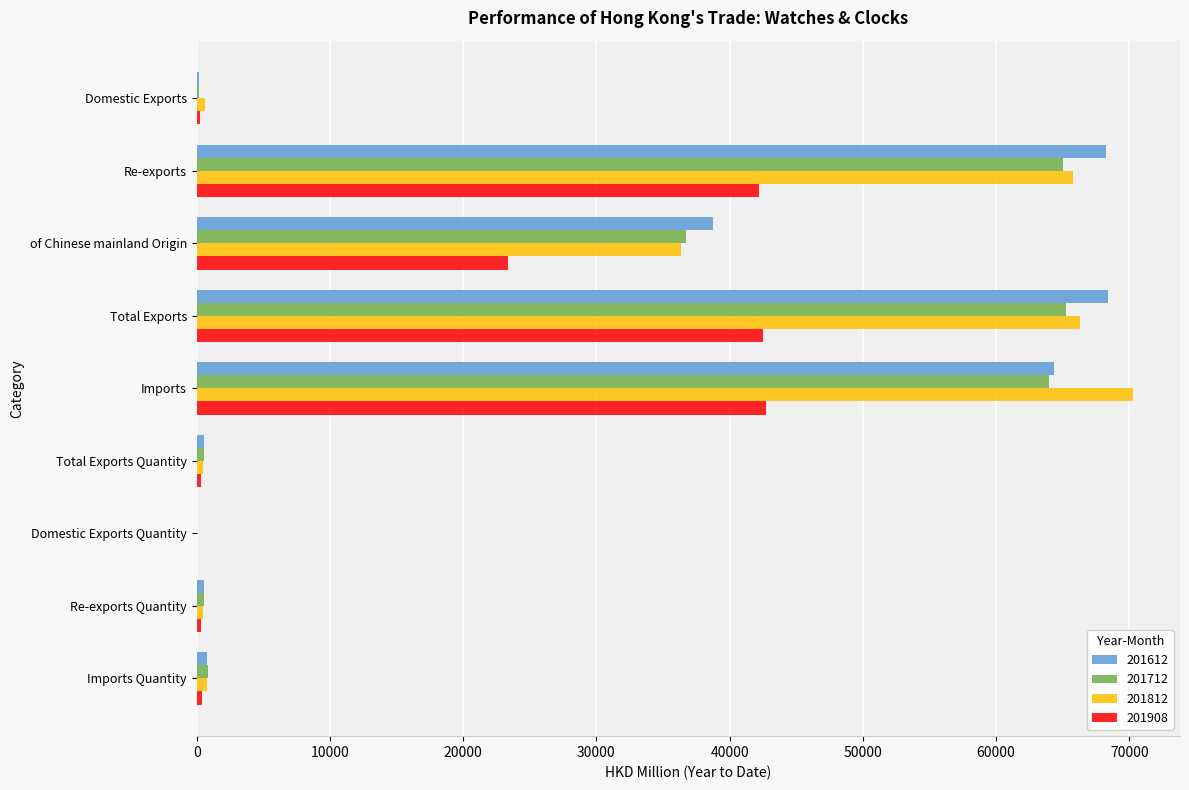

What is the maximum value for 201612?

68420.4